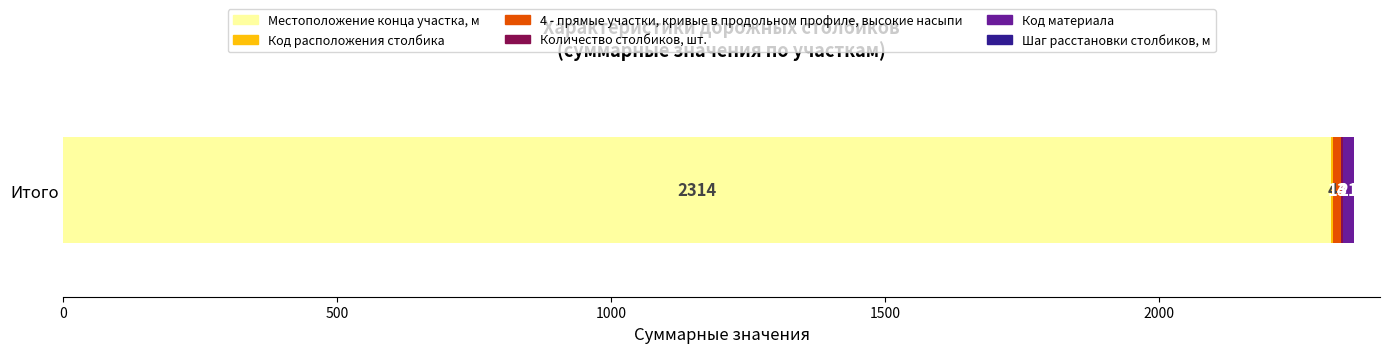

The value of Местоположение конца участка, м at Итого is 1168. True or false?

False